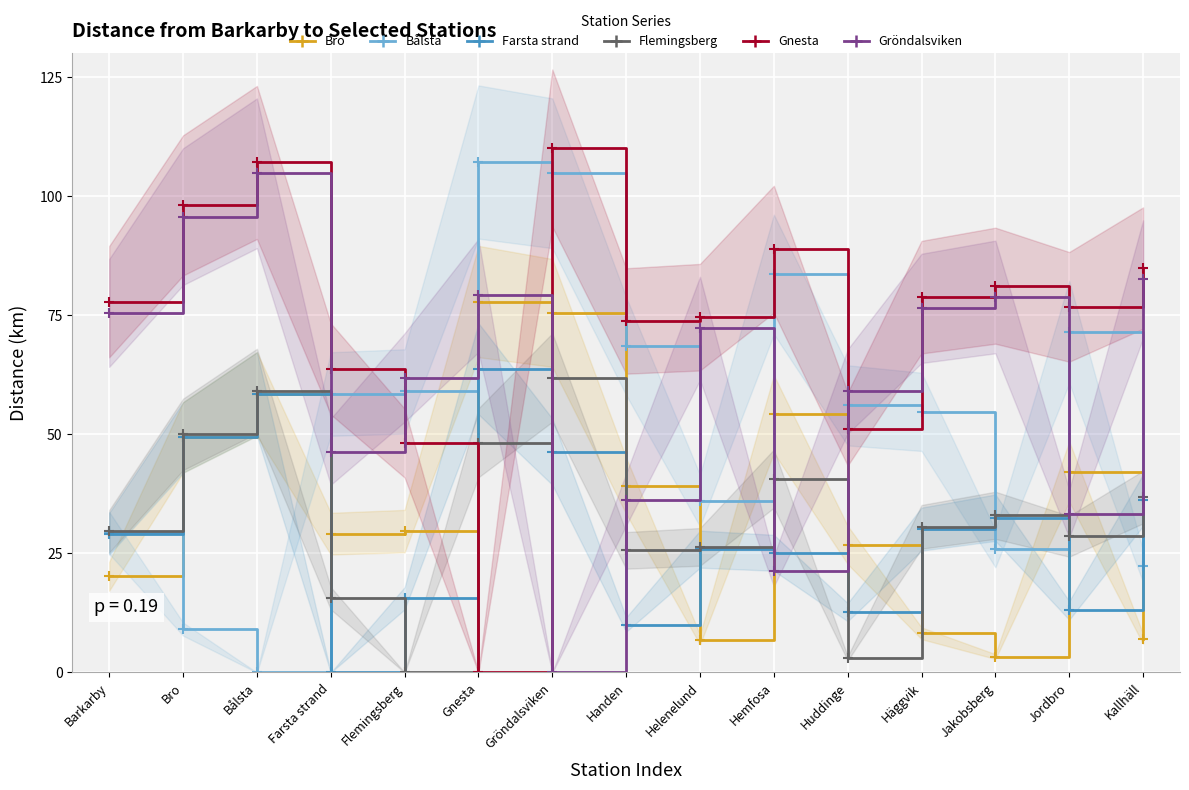

True or false: Gnesta has more than 0 interior local peaks.

True